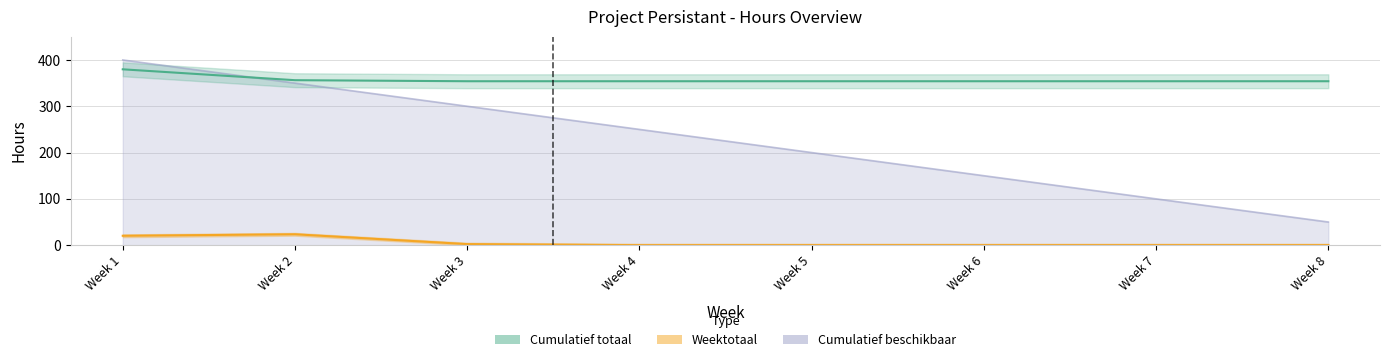

What is the difference between the maximum and second lowest values in the Cumulatief totaal series?

25.8